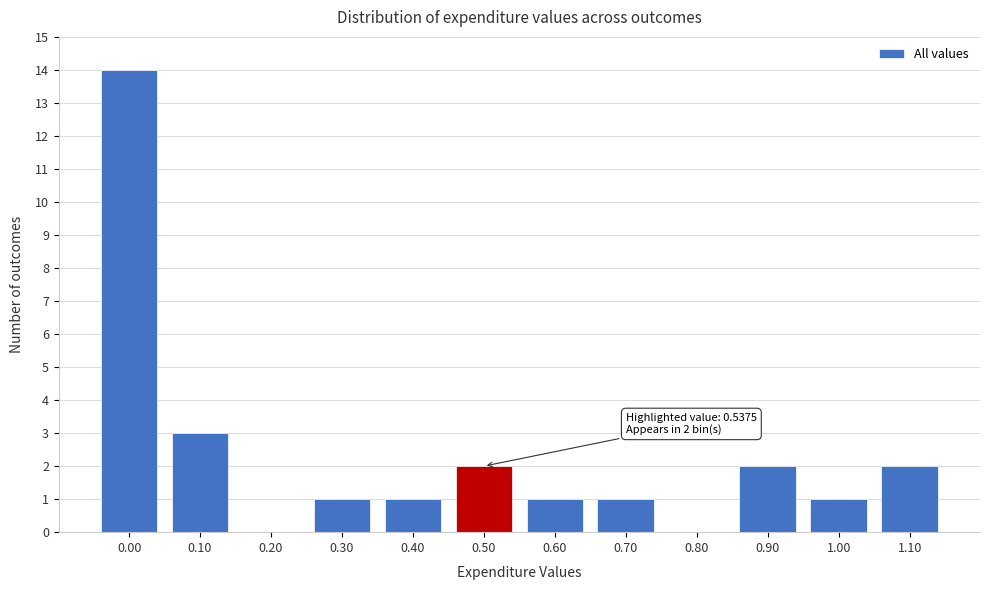

Reading left to right, what are all the values shown in this chart?

0.00=14	0.10=3	0.20=0	0.30=1	0.40=1	0.50=2	0.60=1	0.70=1	0.80=0	0.90=2	1.00=1	1.10=2